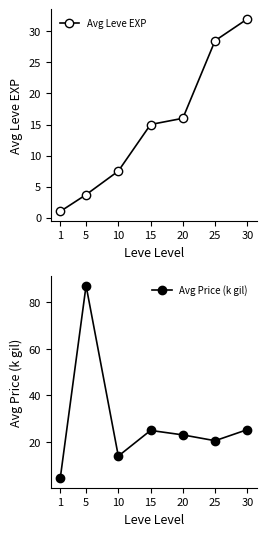

Between 15 and 30, which series saw the biggest shift?

Avg Leve EXP